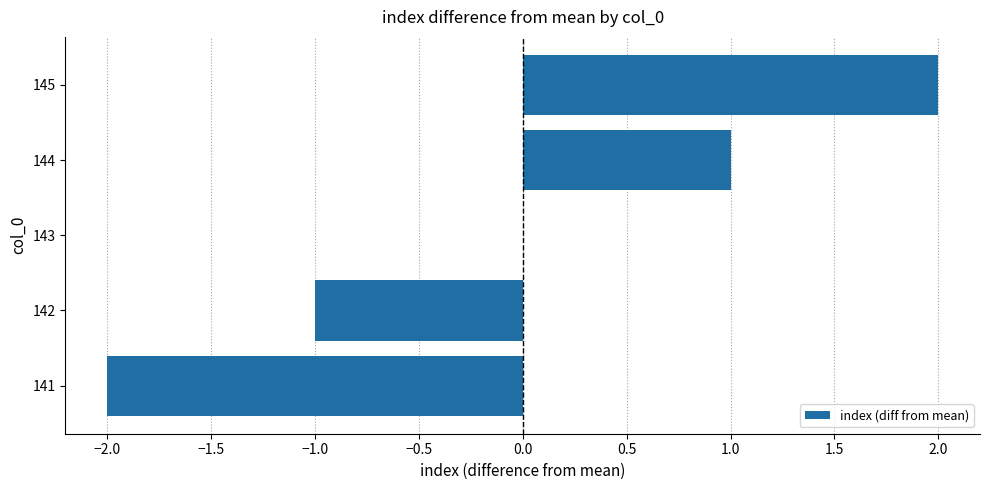

Count the number of categories in the chart.

5